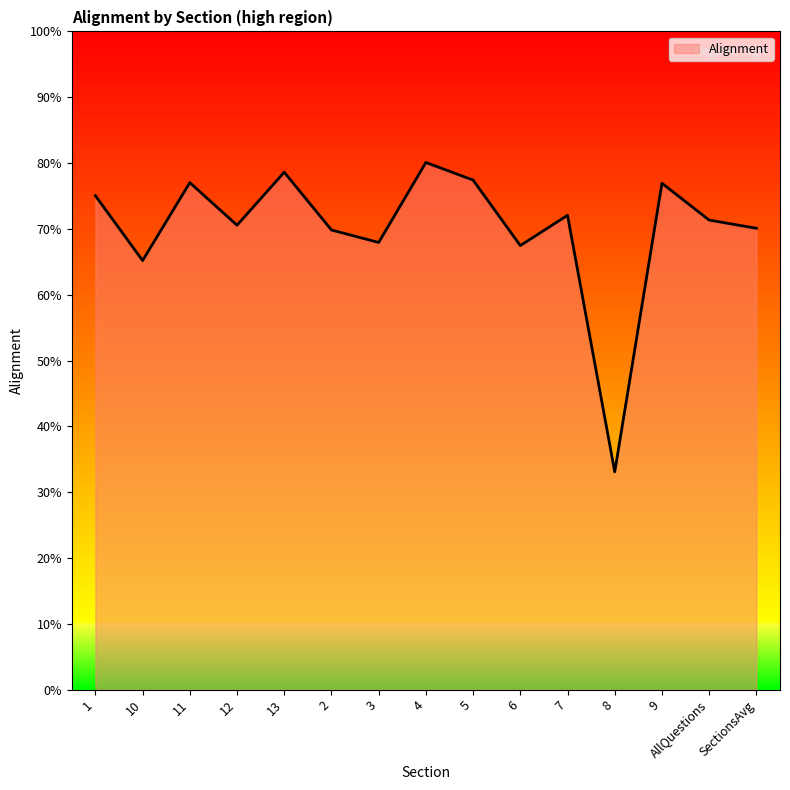

What is the change in value from 5 to 8?

-0.4